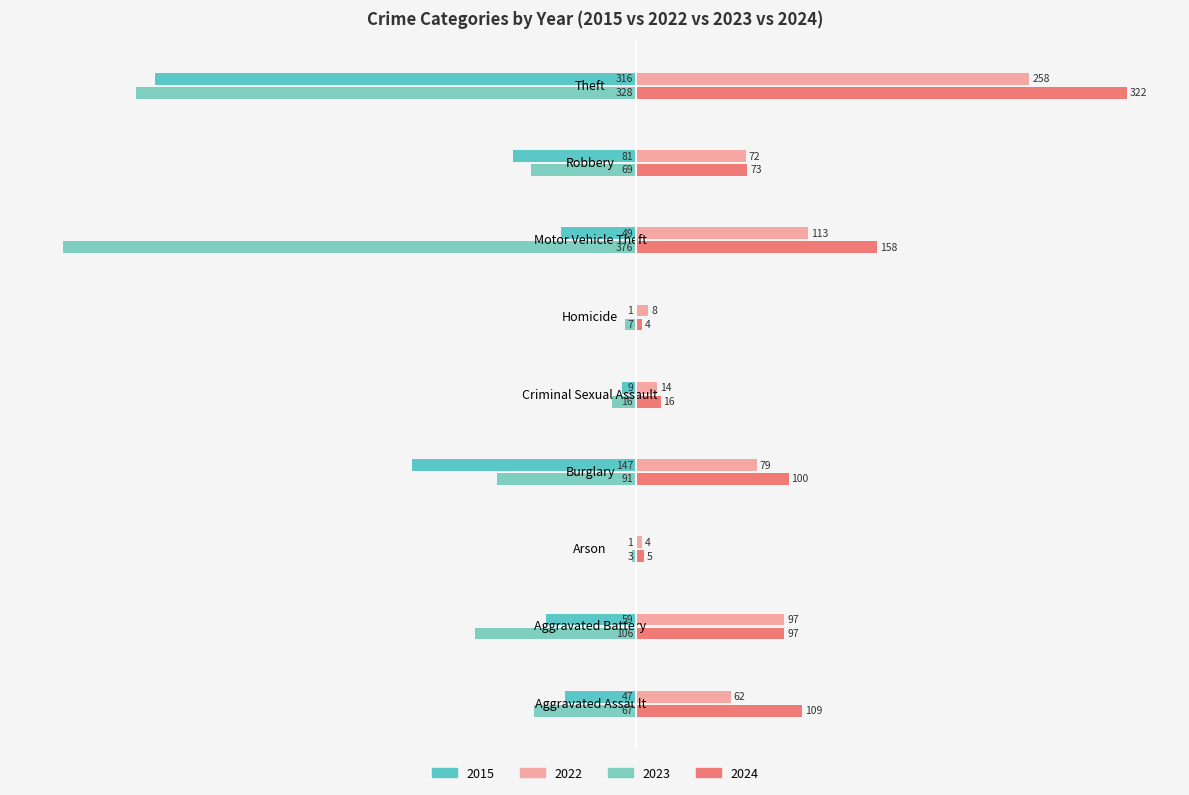

Count the number of categories in the chart.

9